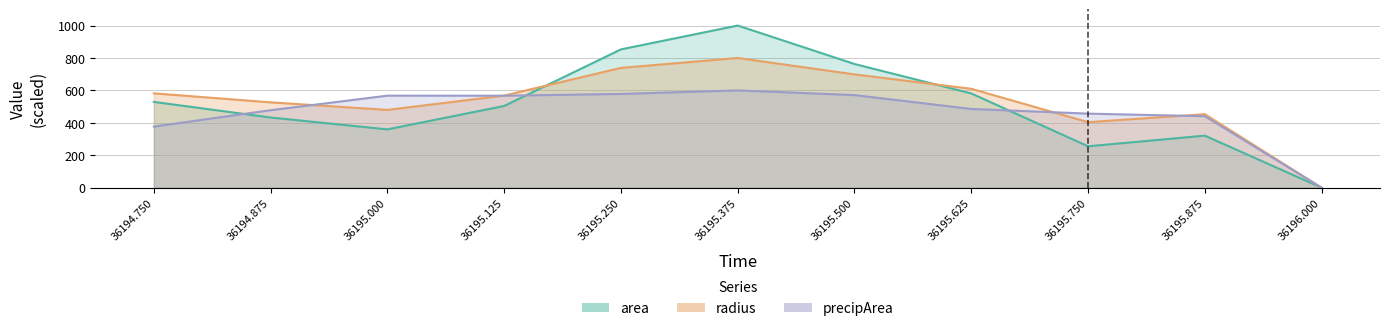

Which has a higher value, 36194.75 or 36195.75?

36194.75